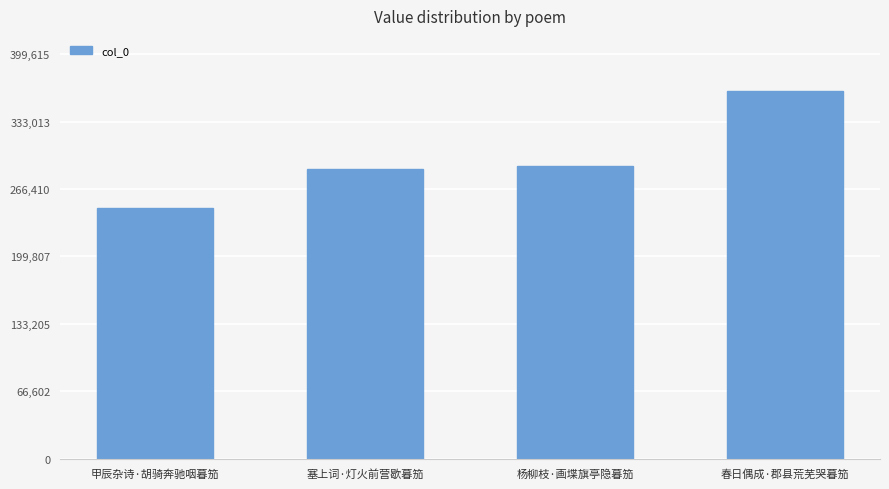

True or false: the data shows 247191 at 甲辰杂诗·胡骑奔驰咽暮笳.

True